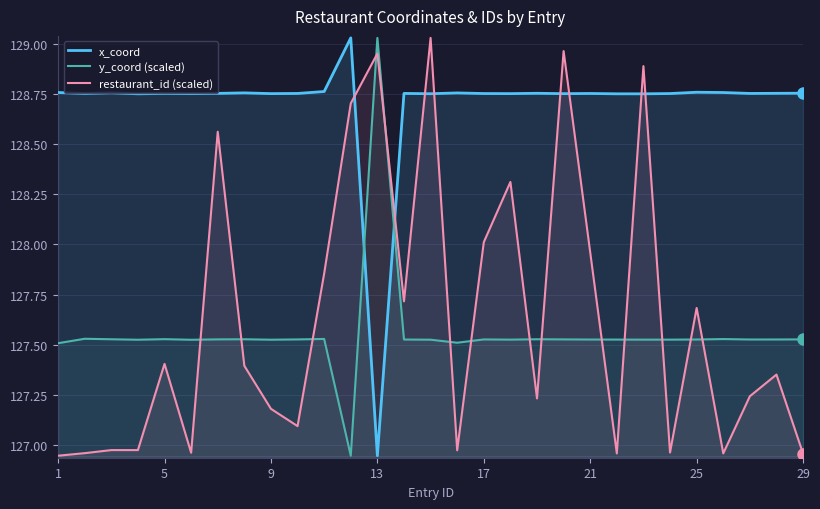

What is the total value across all series at 17?

384.3